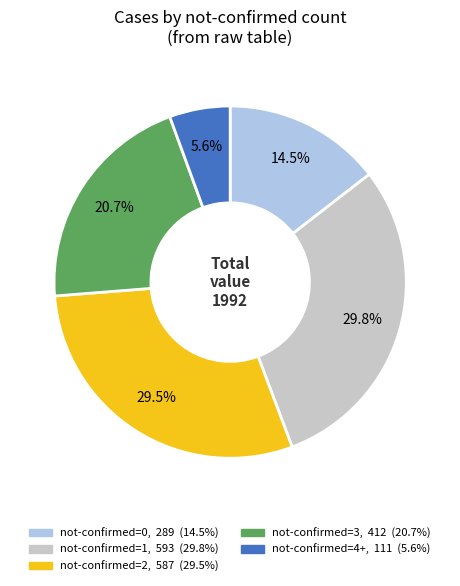

Does any single category account for the majority?

No